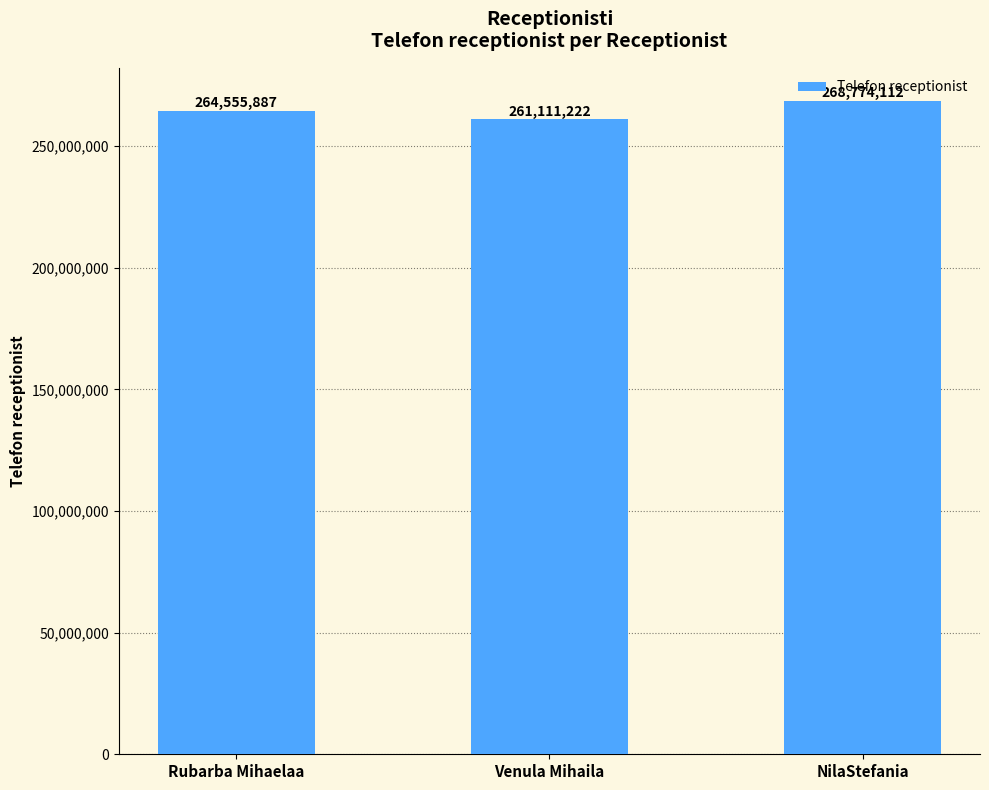

What is the ratio of the value at Venula Mihaila to the value at NilaStefania?

1.0